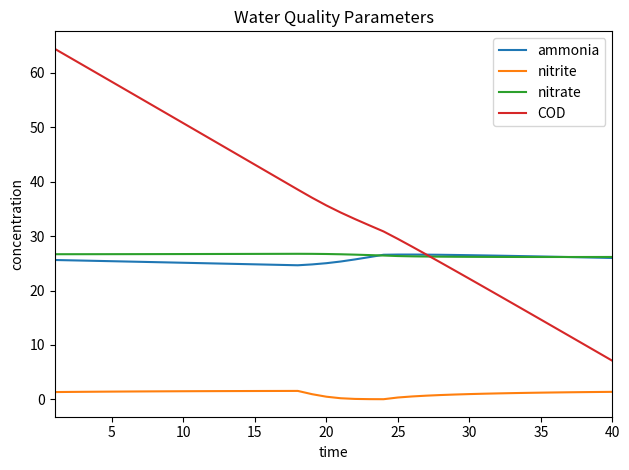

What is the highest value of the nitrite series?

1.5